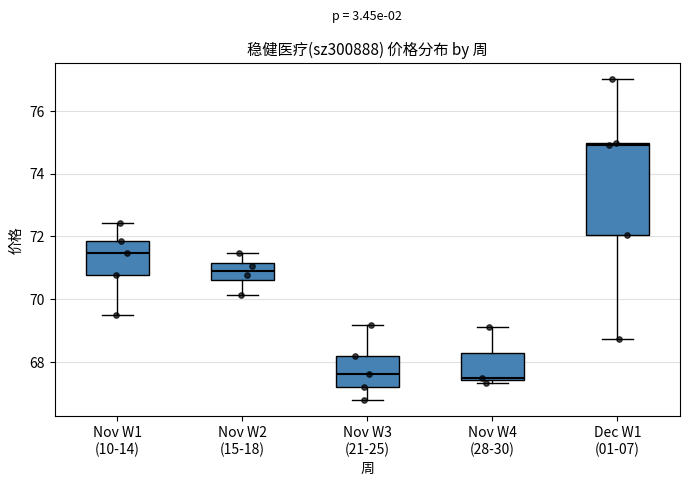

Reading left to right, transcribe this box plot: for each box, give where its median line is, the range the box spans, and where its two whiskers end, as read against the y-axis. The values are not printed on the chart, so give them approximately, as read against the axis.

Nov W1 (10-14): median 71.4, box 70.8 to 71.8, whiskers 69.6 to 72.4
Nov W2 (15-18): median 71.0, box 70.6 to 71.2, whiskers 70.2 to 71.4
Nov W3 (21-25): median 67.6, box 67.2 to 68.2, whiskers 66.8 to 69.2
Nov W4 (28-30): median 67.4 (just above the box's lower edge), box 67.4 to 68.2, whiskers 67.4 (just below the box's lower edge) to 69.2
Dec W1 (01-07): median 75.0, box 72.0 to 75.0, whiskers 68.8 to 77.0